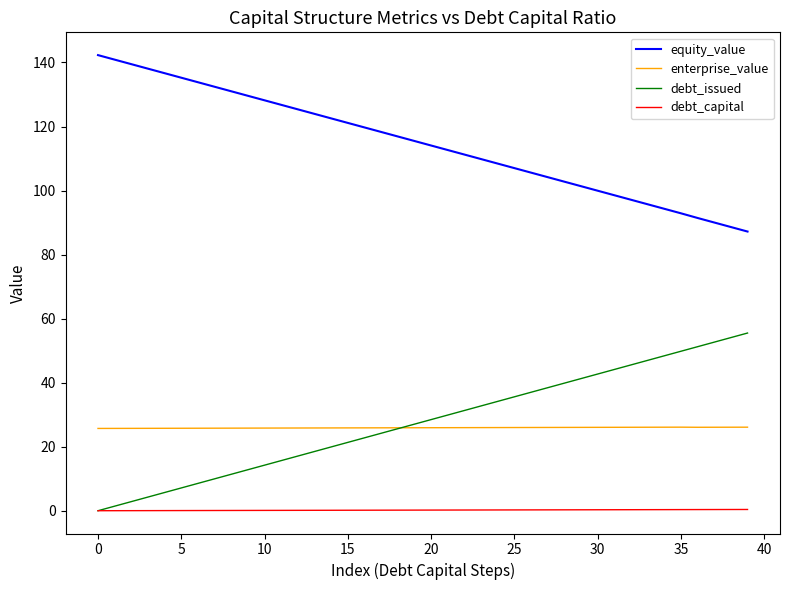

How many values in the debt_issued series exceed 28?

20